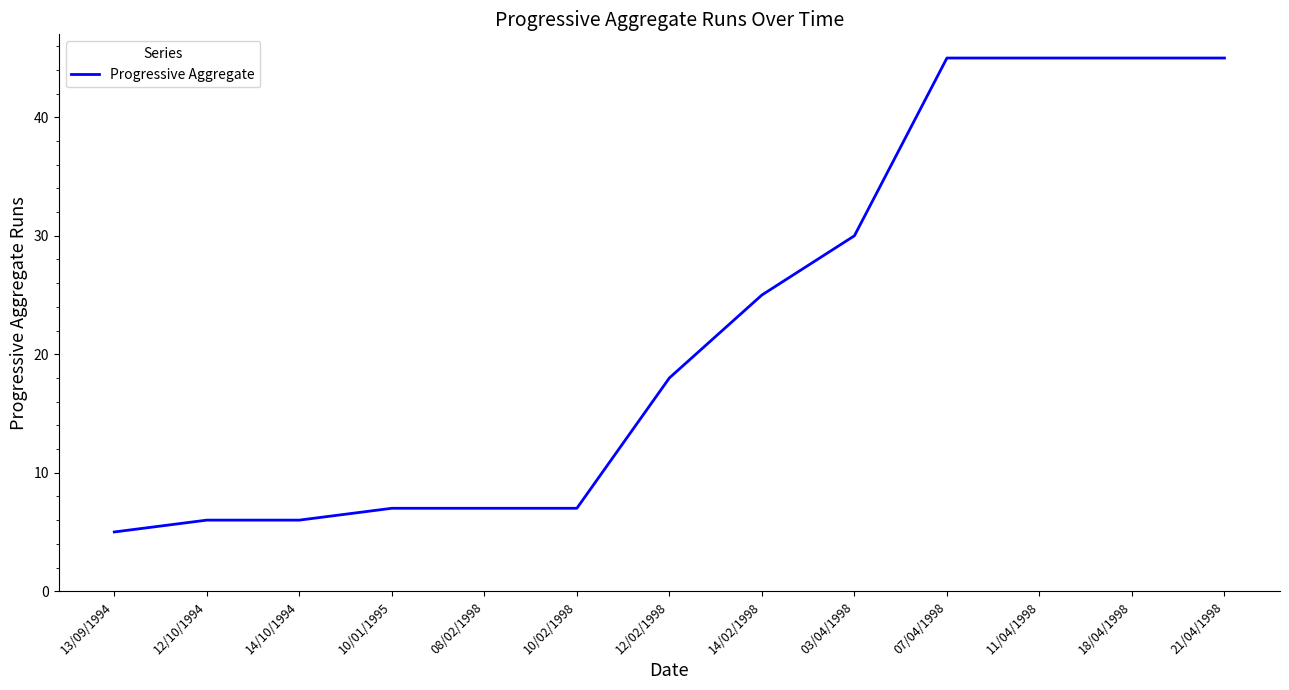

What is the difference between the maximum and minimum values?

40